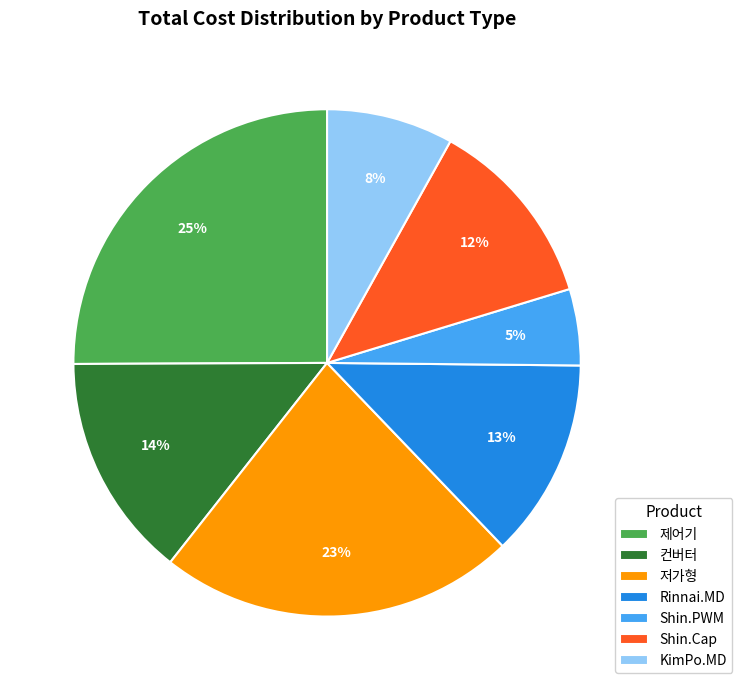

Which has a higher value, Rinnai.MD or 컨버터?

컨버터